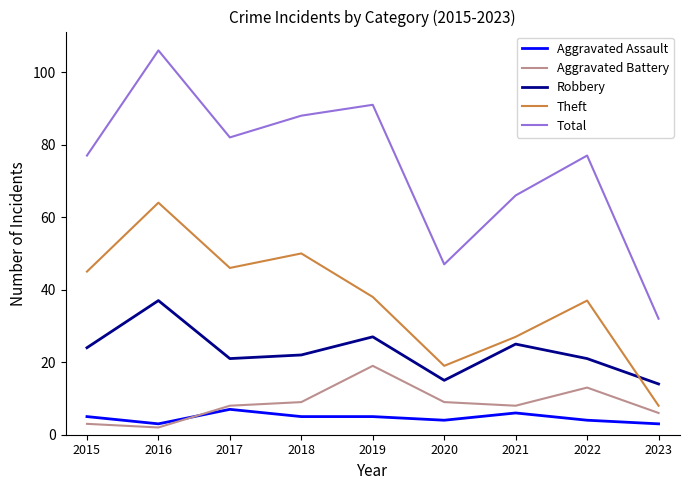

Reading left to right, transcribe all the data shown in this chart.

Aggravated Assault: 5	3	7	5	5	4	6	4	3
Aggravated Battery: 3	2	8	9	19	9	8	13	6
Robbery: 24	37	21	22	27	15	25	21	14
Theft: 45	64	46	50	38	19	27	37	8
Total: 77	106	82	88	91	47	66	77	32